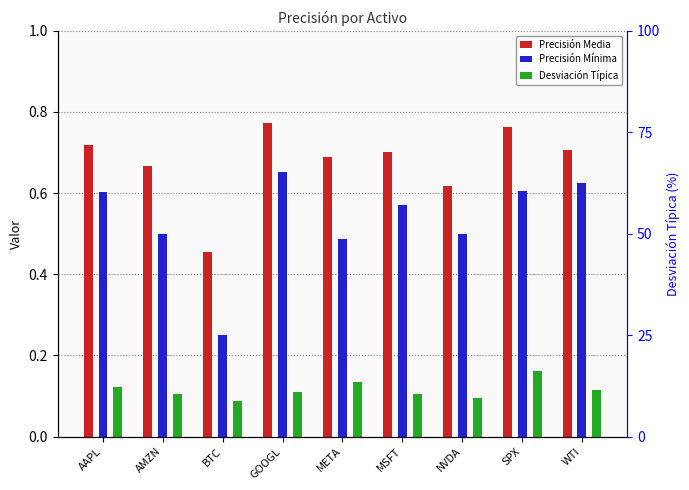

What position from the left is WTI?

9